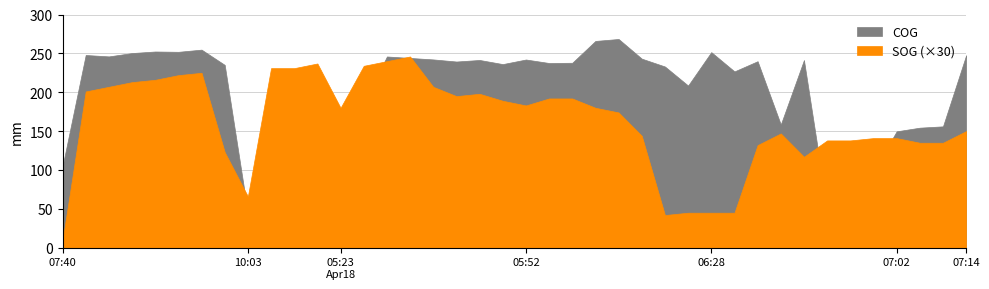

What are all the series names shown in the legend?

SOG, COG